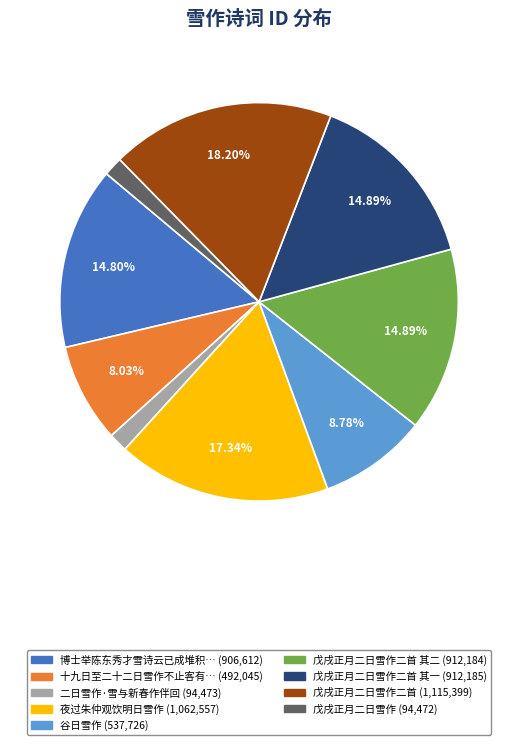

Is there any slice that represents more than half of the pie?

No